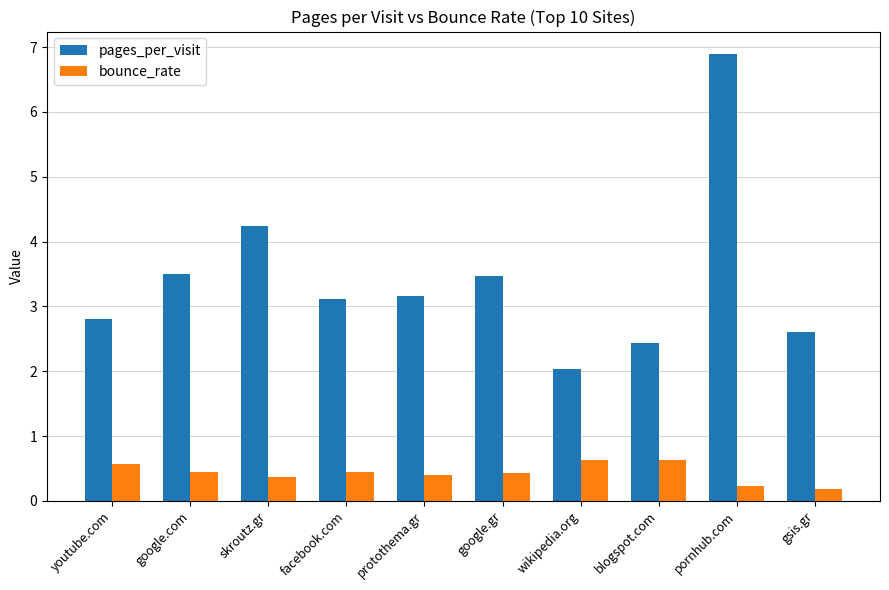

At which label is pages_per_visit closest to 4?

skroutz.gr